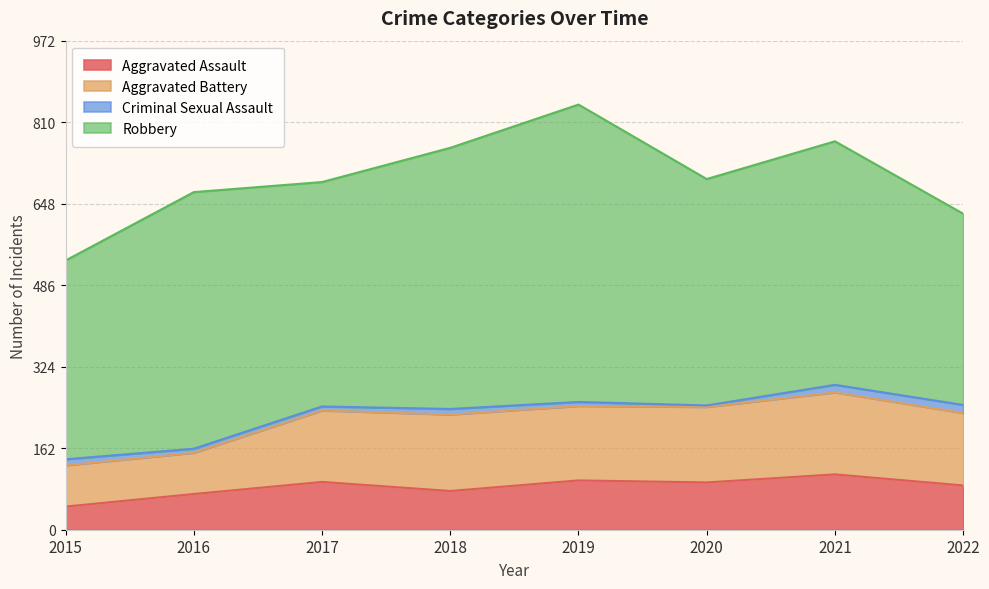

What is the greatest value displayed?

591